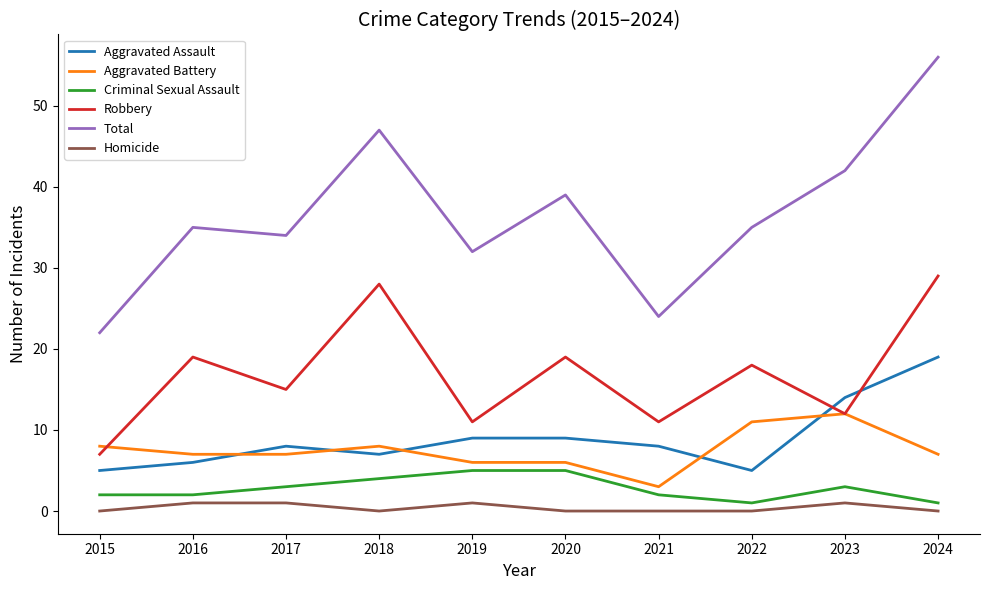

What are all the series names shown in the legend?

Aggravated Assault, Aggravated Battery, Criminal Sexual Assault, Robbery, Total, Homicide